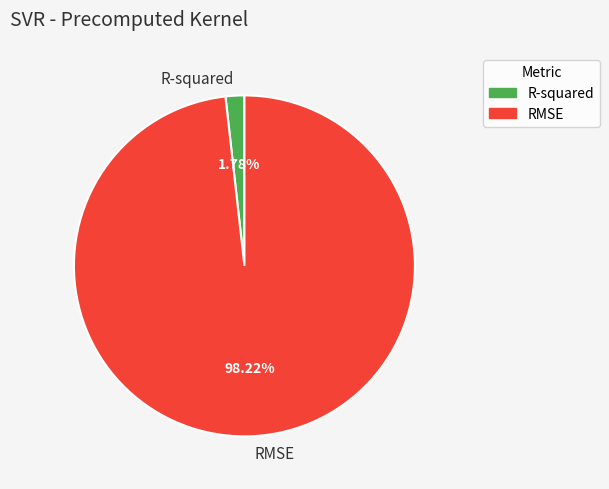

Between R-squared and RMSE, which is larger?

RMSE